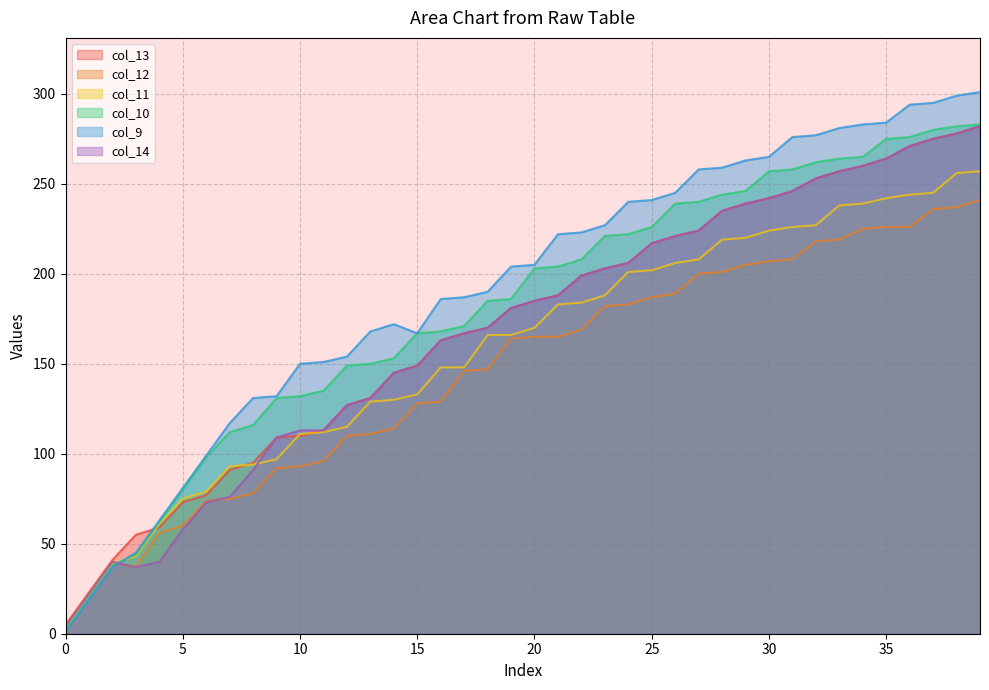

True or false: col_13 has more than 1 interior local peaks.

False